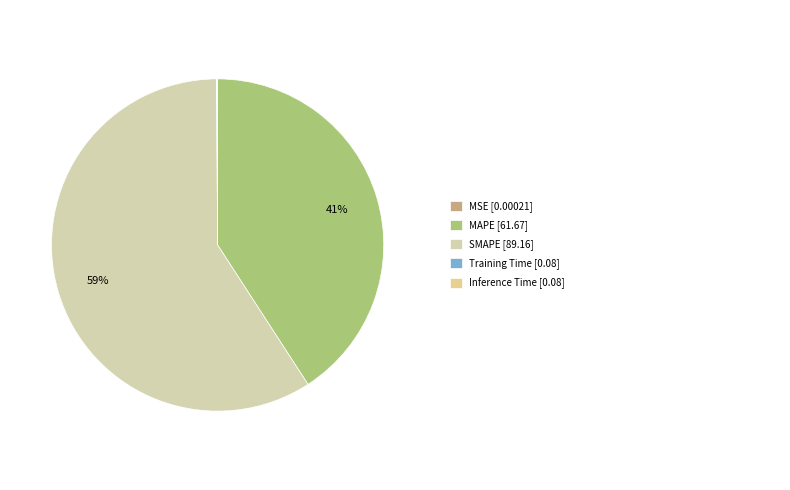

Rank the categories by value from lowest to highest.

MSE, Training Time, Inference Time, MAPE, SMAPE